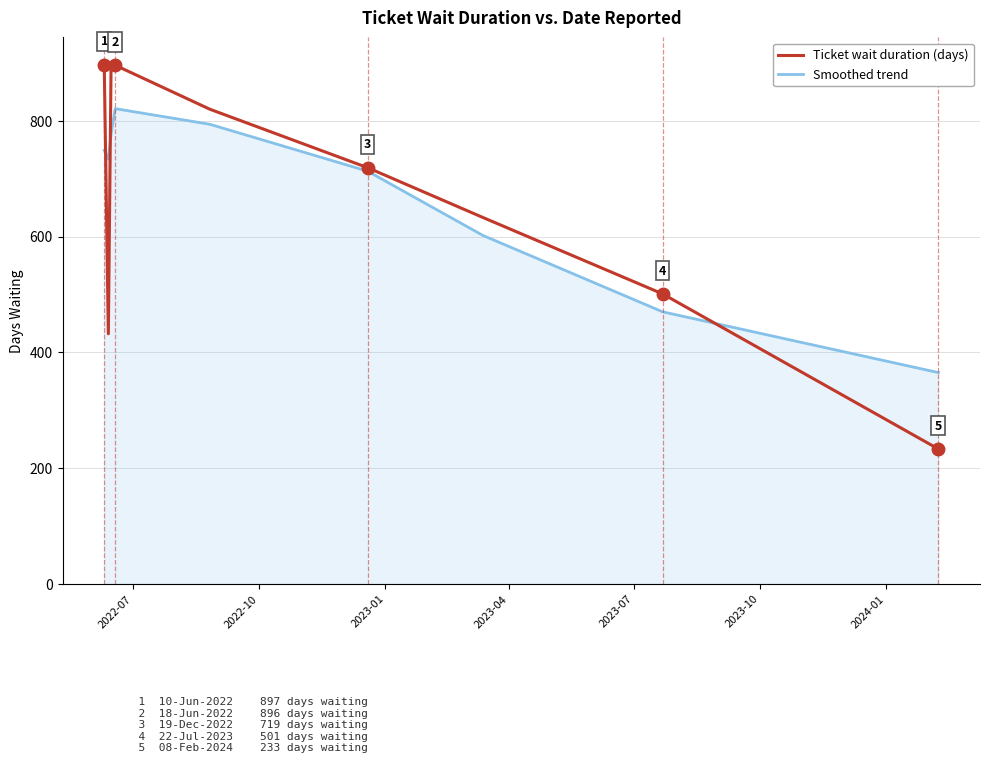

What is the difference between the maximum and minimum values in the Ticket wait duration (days) series?

666